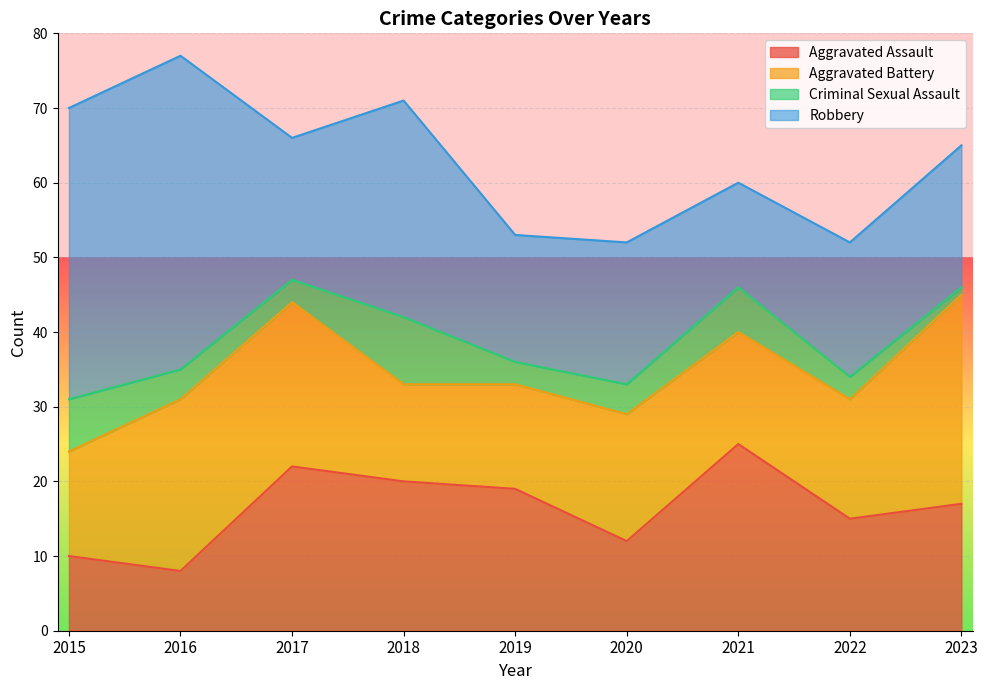

How many intersections are there between Robbery and Aggravated Battery?

5